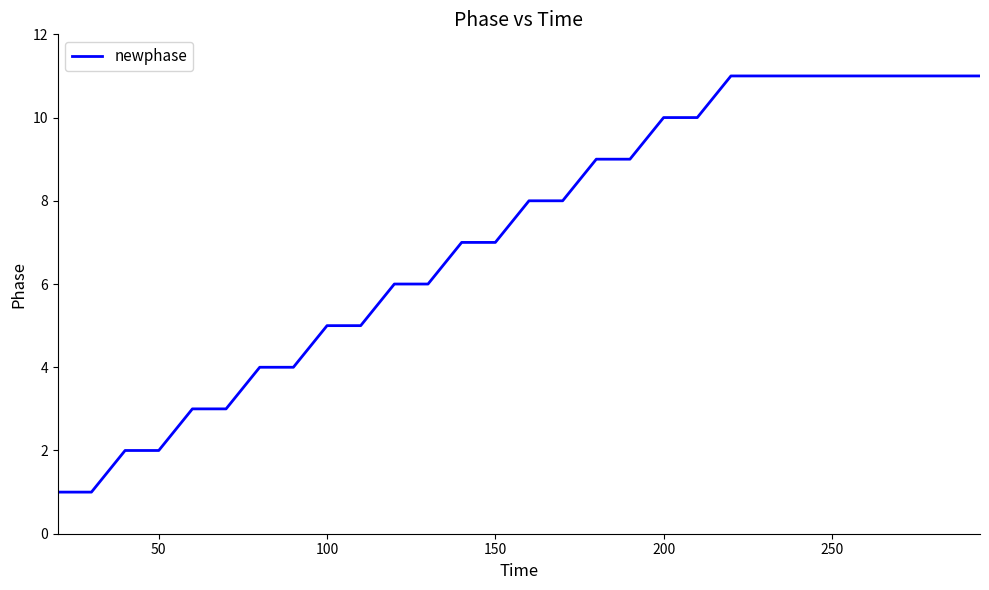

What is the difference between the maximum and minimum values?

10